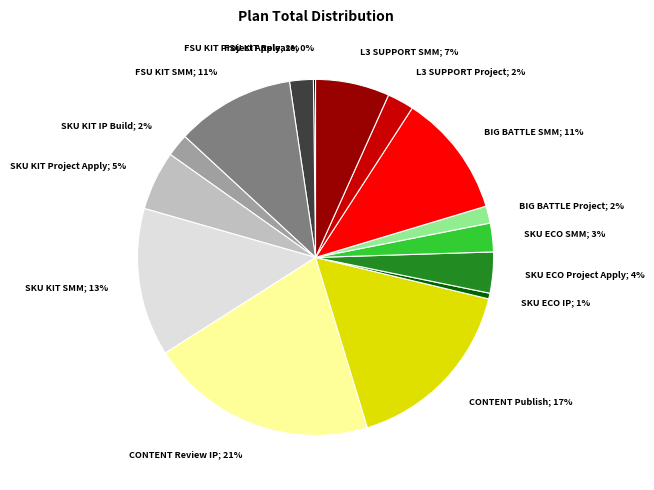

To the nearest percent, what is the average slice percentage?

7%